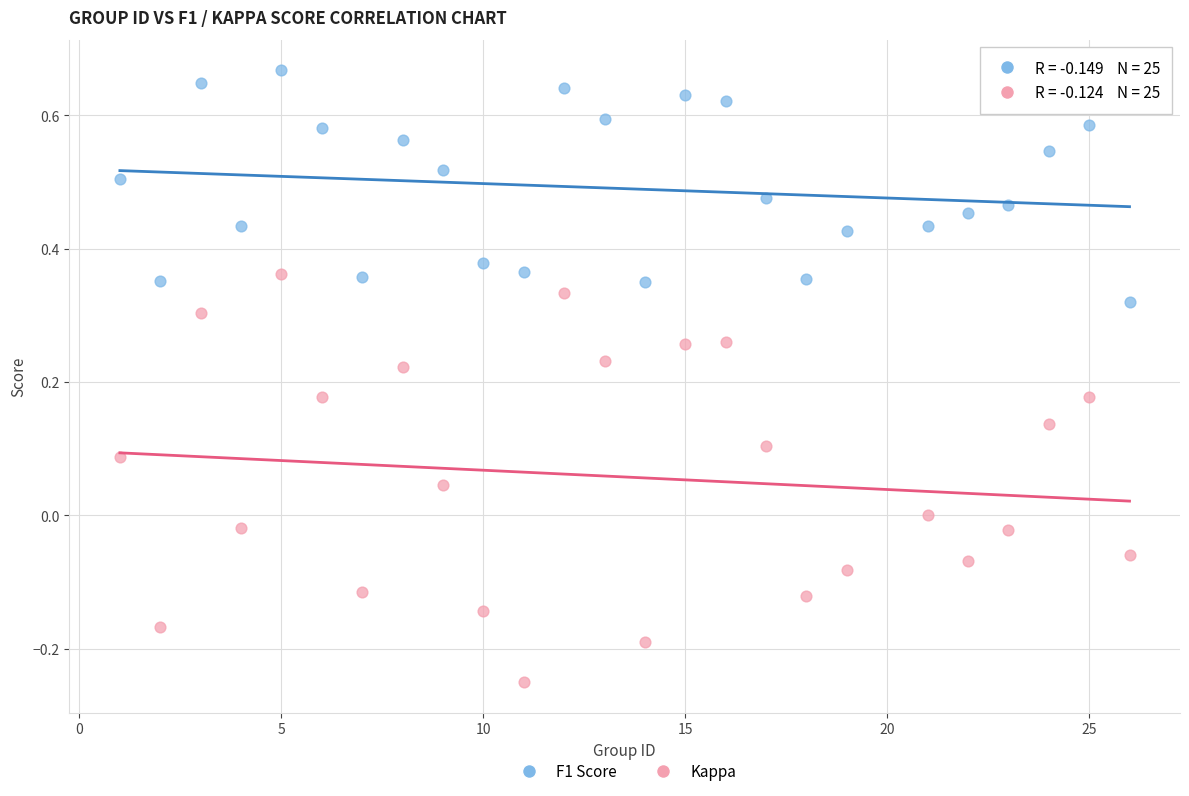

Which series contains the highest Y value?

F1 Score